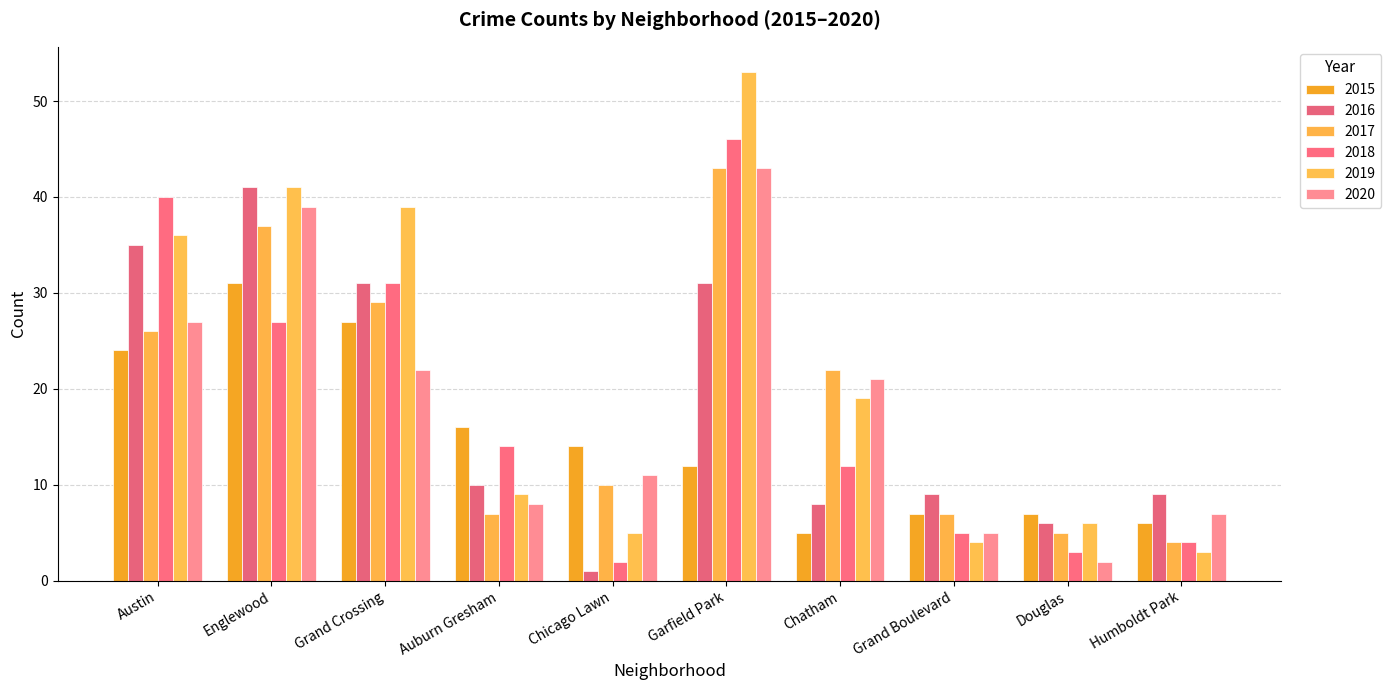

Which category has the lowest value in the 2017 series?

Humboldt Park